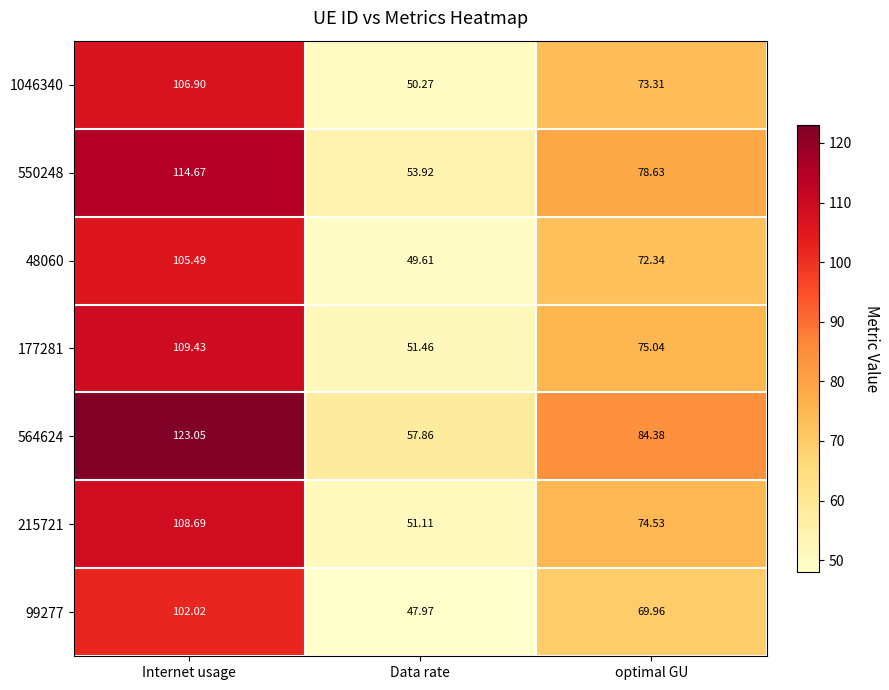

Which series changed the most between Data rate and optimal GU?

564624